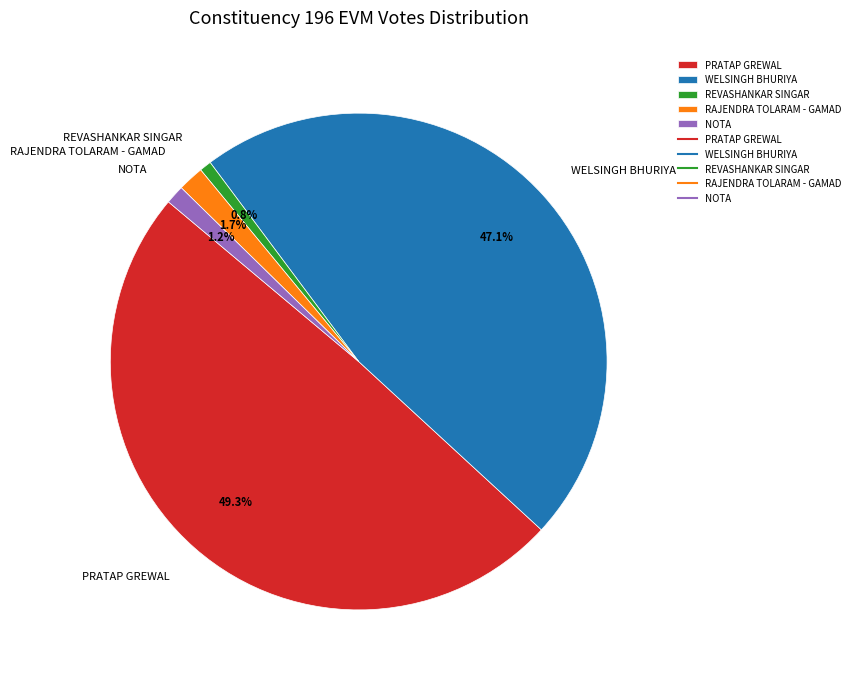

What percentage is the RAJENDRA TOLARAM - GAMAD slice, to the nearest percent?

2%